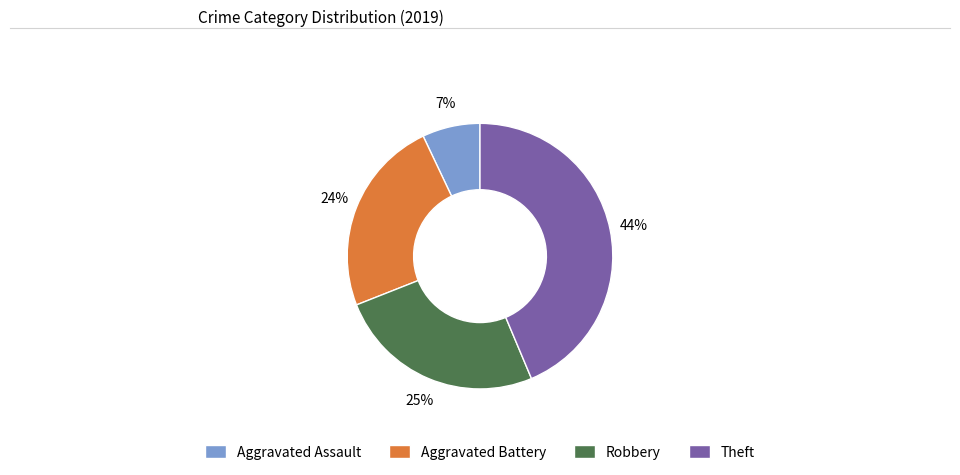

Which has a higher value, Aggravated Battery or Theft?

Theft